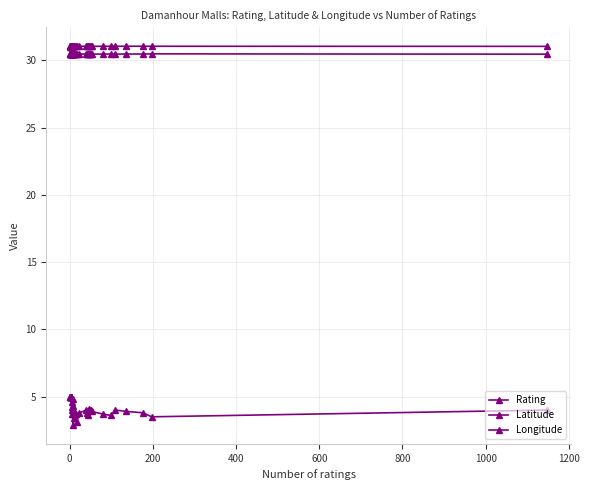

How many interior local valleys does the Longitude series have?

12